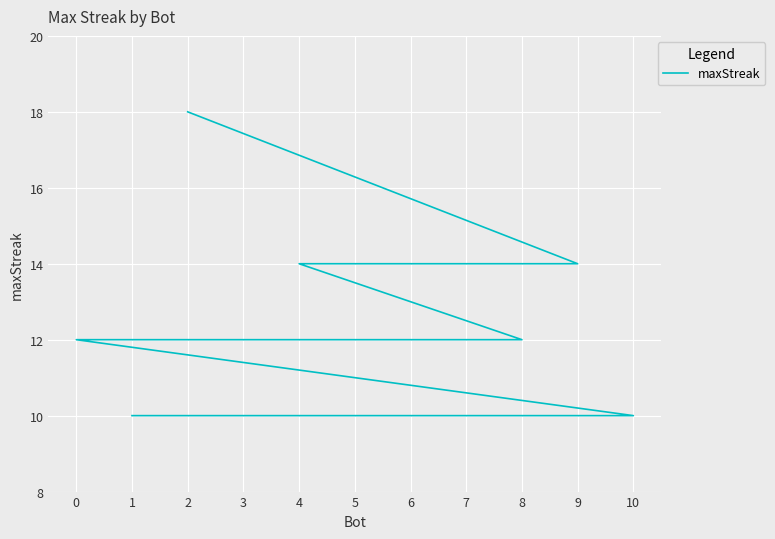

Where does the data first go above 12?

2